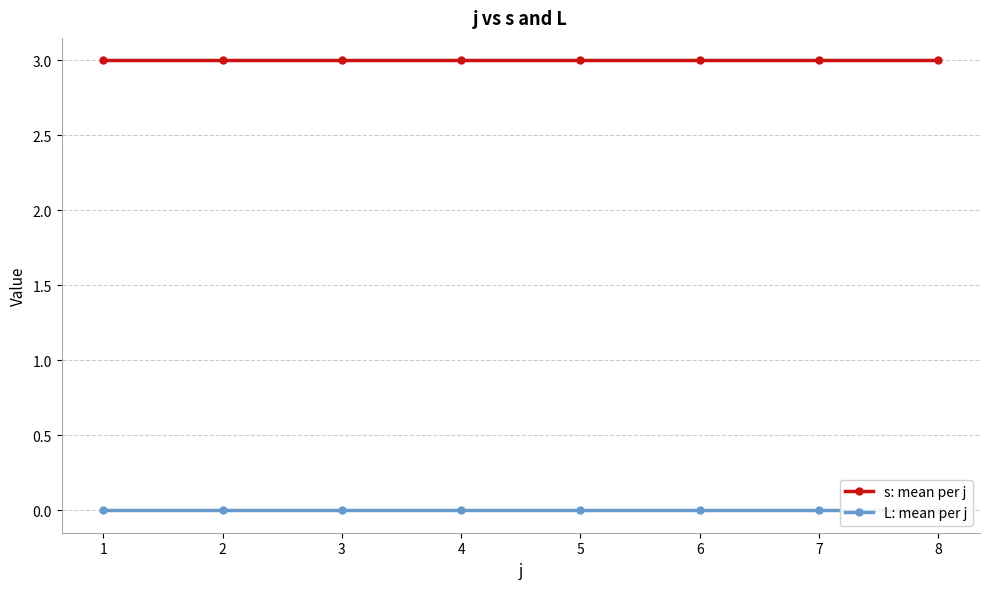

Is the value of s: mean per j at 5 greater than the value of L: mean per j at 8?

Yes